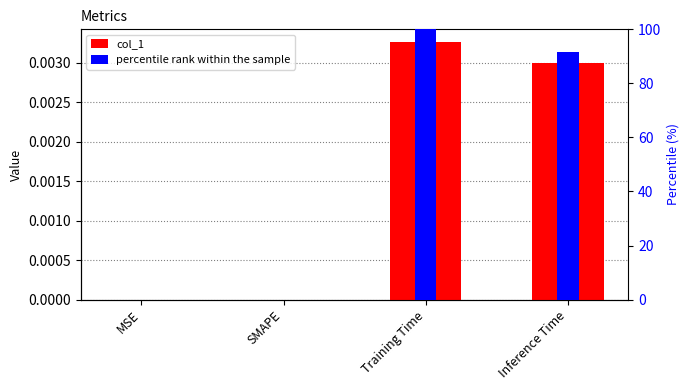

What position from the right is Training Time?

2